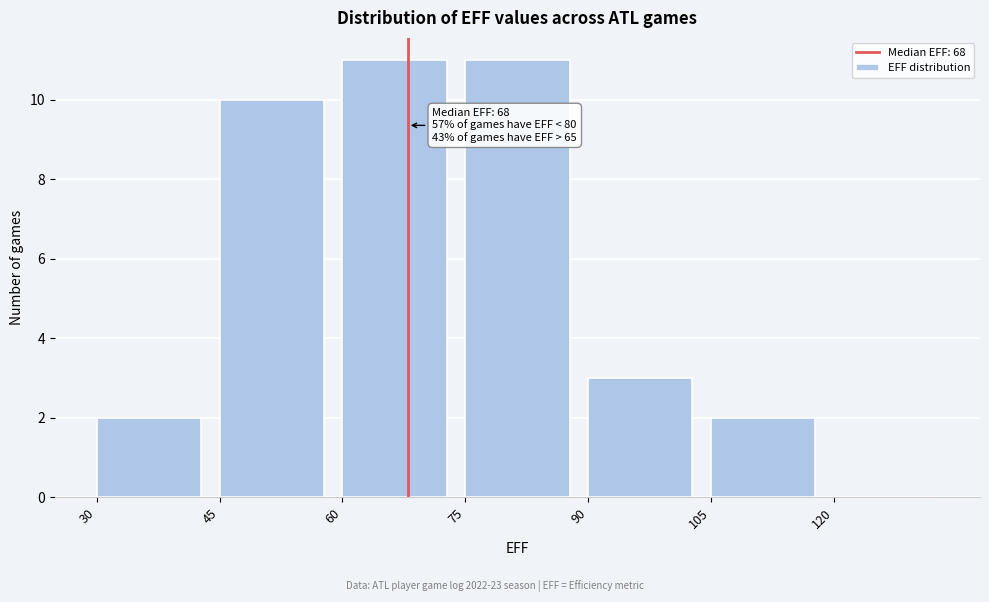

Reading left to right, extract all data points from this chart.

30=2	45=10	60=11	75=11	90=3	105=2	120=0